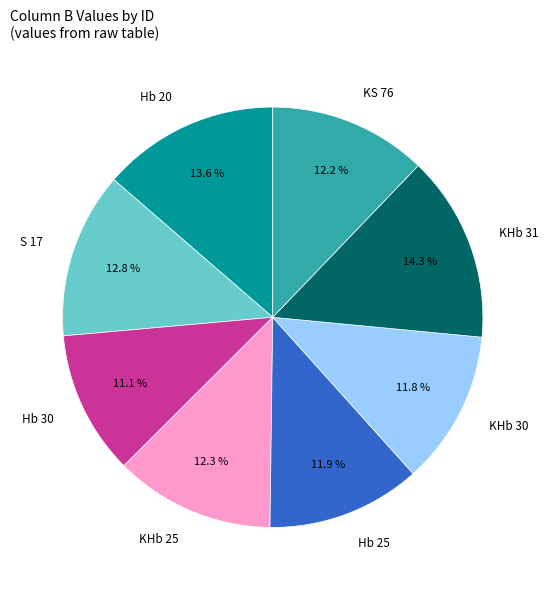

What percentage is the KHb 31 slice, to the nearest percent?

14%